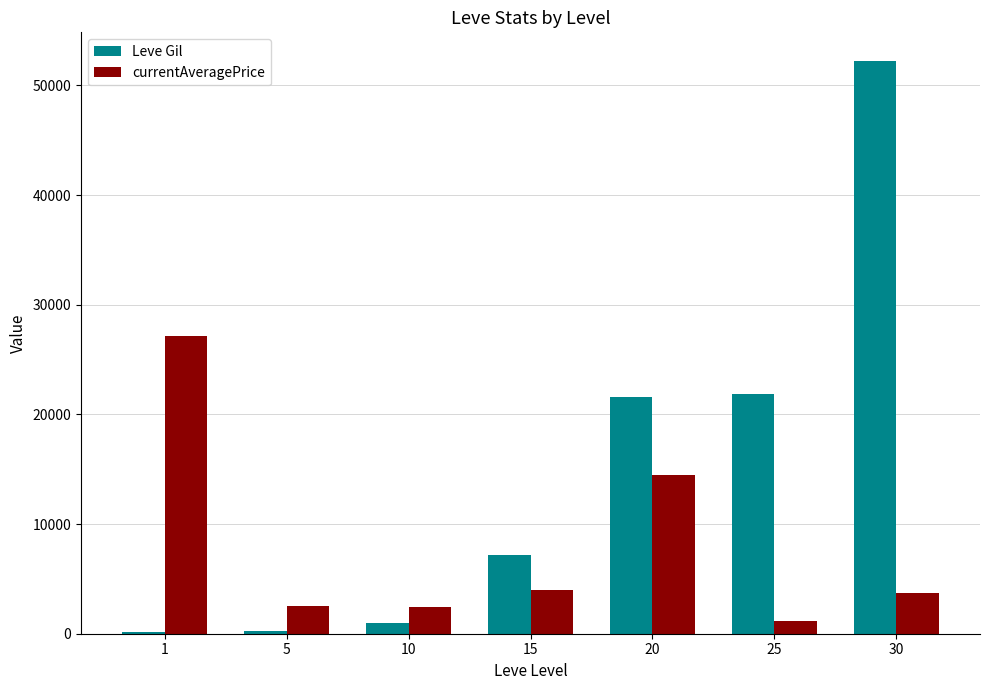

Which series changed the most between 1 and 15?

currentAveragePrice